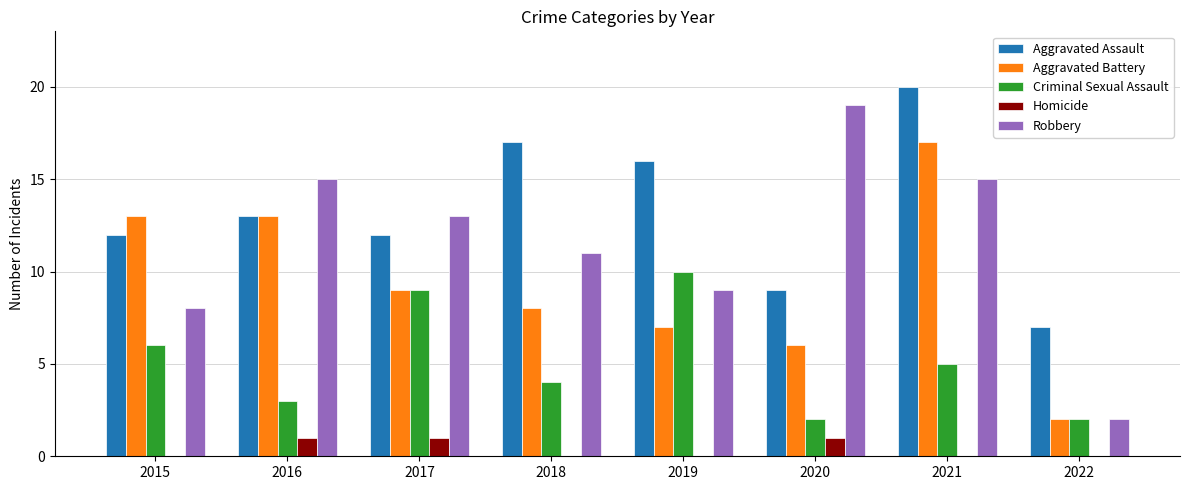

What is the approximate value of Homicide at 2016?

1